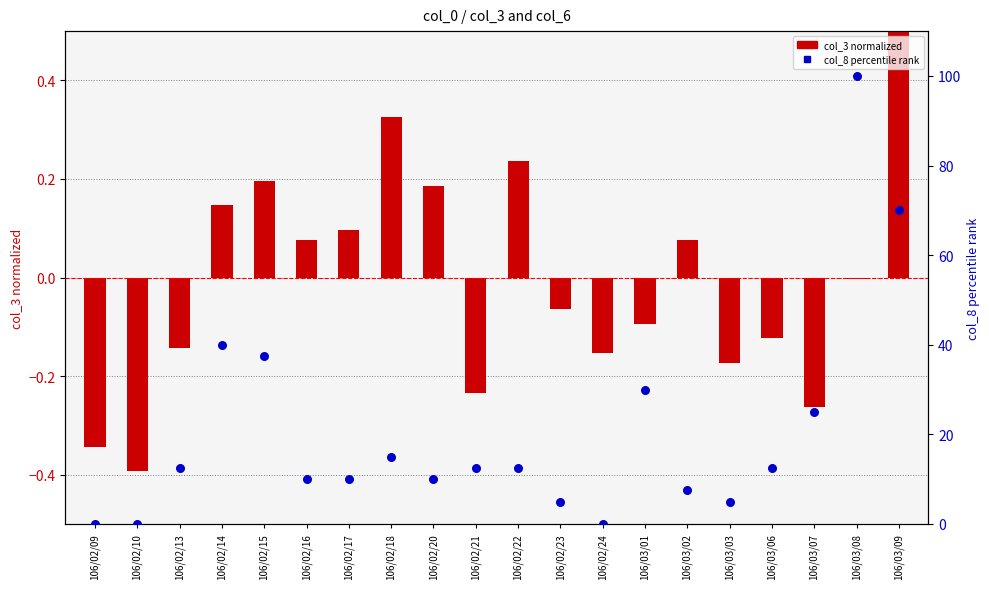

Is the value of col_8 (percentile) at 106/02/23 greater than the value of col_3 (normalized) at 106/02/20?

Yes